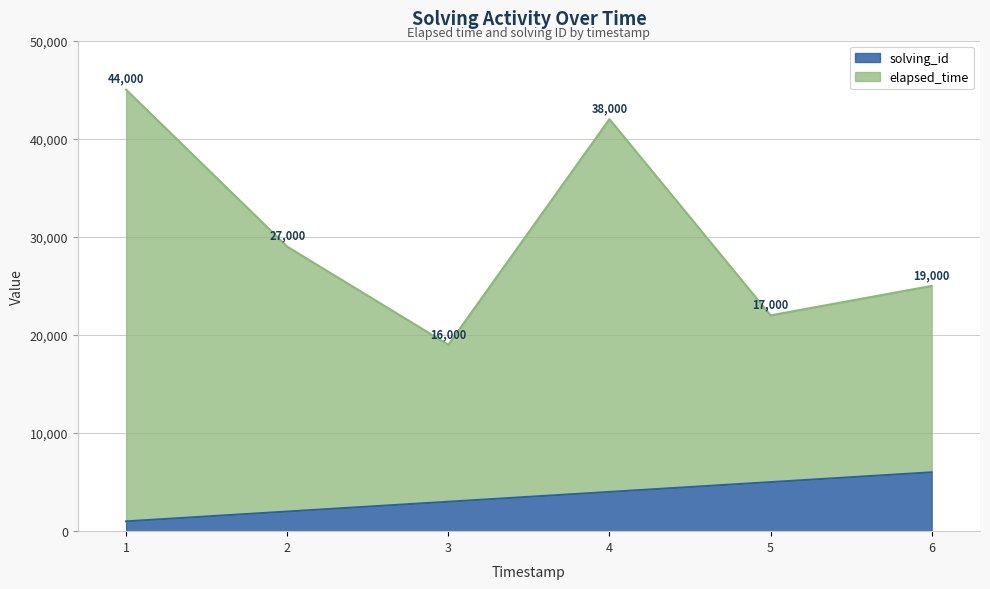

How many data points in elapsed_time are above 29000?

2